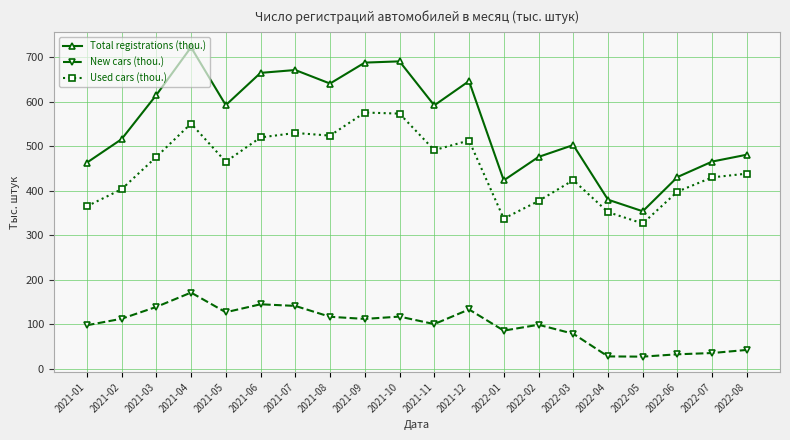

How many interior local valleys does the Total registrations (thou.) series have?

5